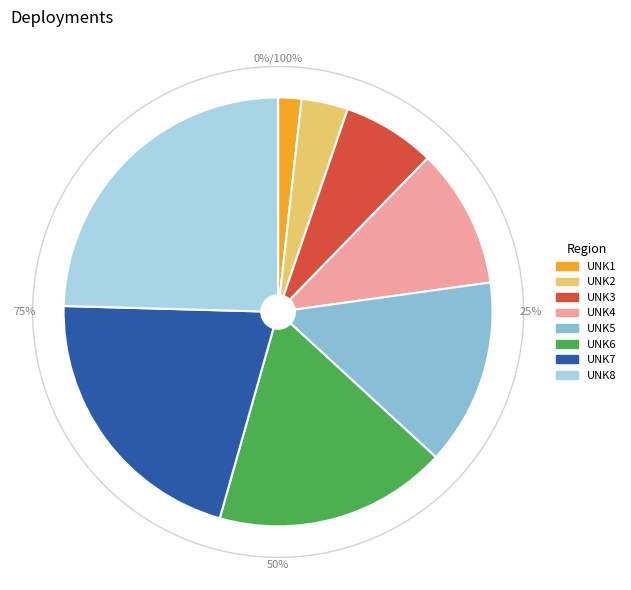

To the nearest percent, what percentage of the pie is UNK8?

25%